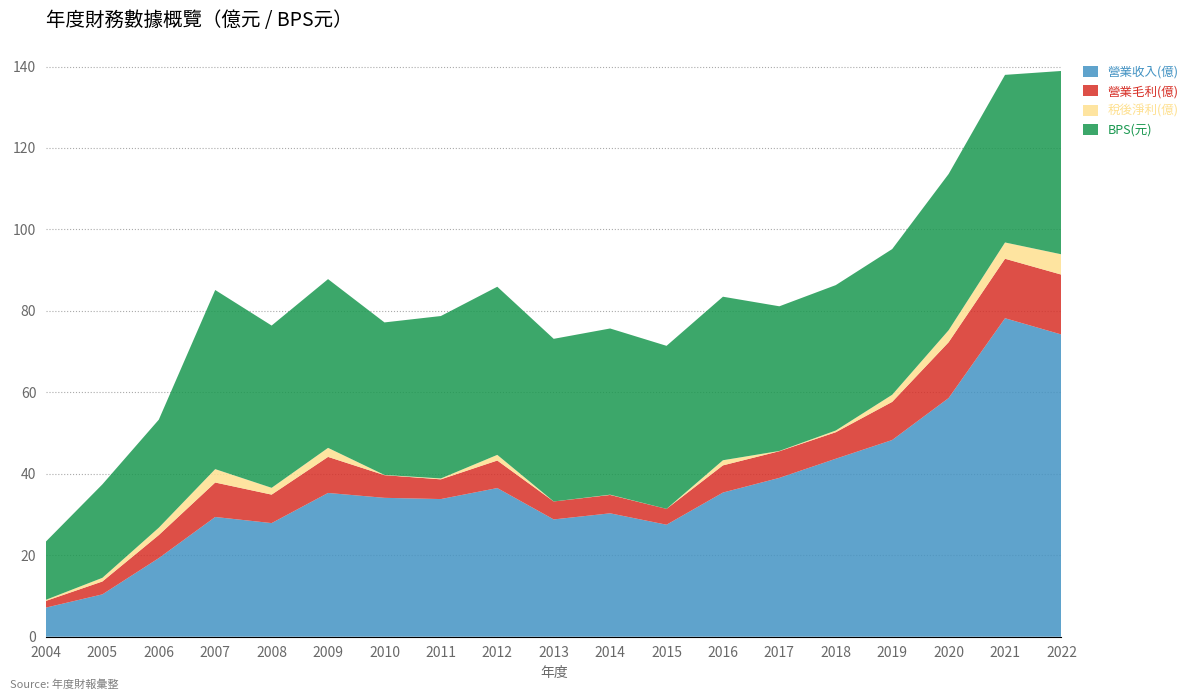

Reading left to right, extract all data points from this chart.

營業收入(億): 7.2	10.4	19.3	29.4	27.9	35.3	34.1	33.8	36.5	28.8	30.3	27.5	35.4	39.0	43.7	48.3	58.6	78.2	74.2
營業毛利(億): 1.6	3.2	5.7	8.5	7.0	8.8	5.6	4.8	6.8	4.4	4.5	3.9	6.7	6.5	6.5	9.4	13.7	14.6	14.7
稅後淨利(億): 0.3	0.9	1.8	3.3	1.7	2.2	0.1	0.2	1.4	-0.6	0.1	-0.4	1.3	0.1	0.4	1.8	3.0	4.0	5.0
BPS(元): 14.3	22.9	26.5	44.0	39.8	41.4	37.5	39.9	41.3	39.9	40.8	40.0	40.1	35.5	35.7	35.8	38.4	41.1	45.0